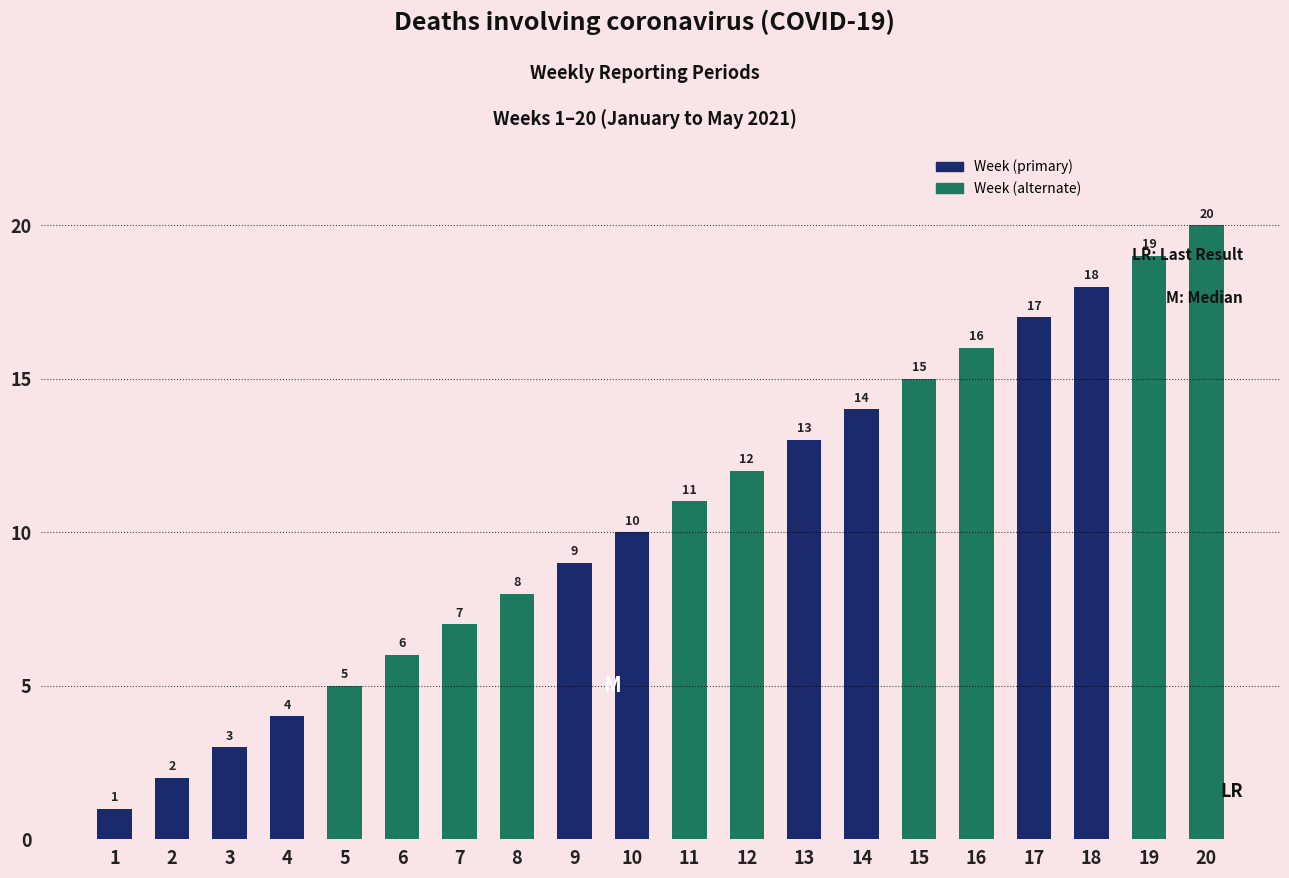

List the labels in order of value, largest first.

20, 19, 18, 17, 16, 15, 14, 13, 12, 11, 10, 9, 8, 7, 6, 5, 4, 3, 2, 1